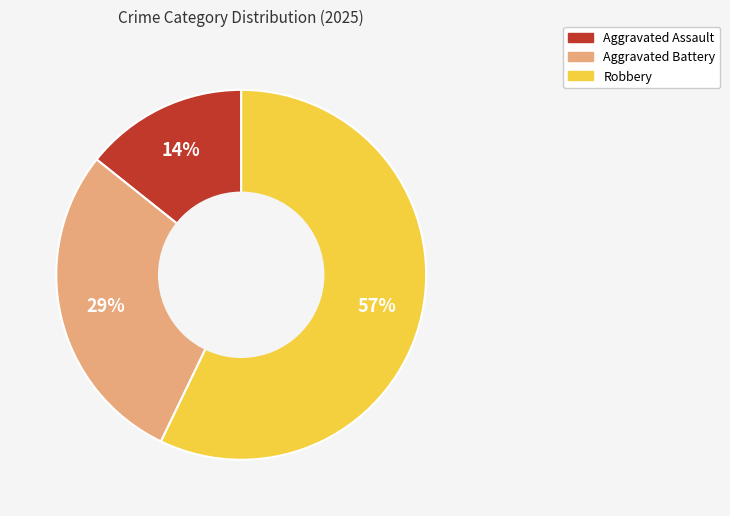

To the nearest percent, what is the average slice percentage?

33%